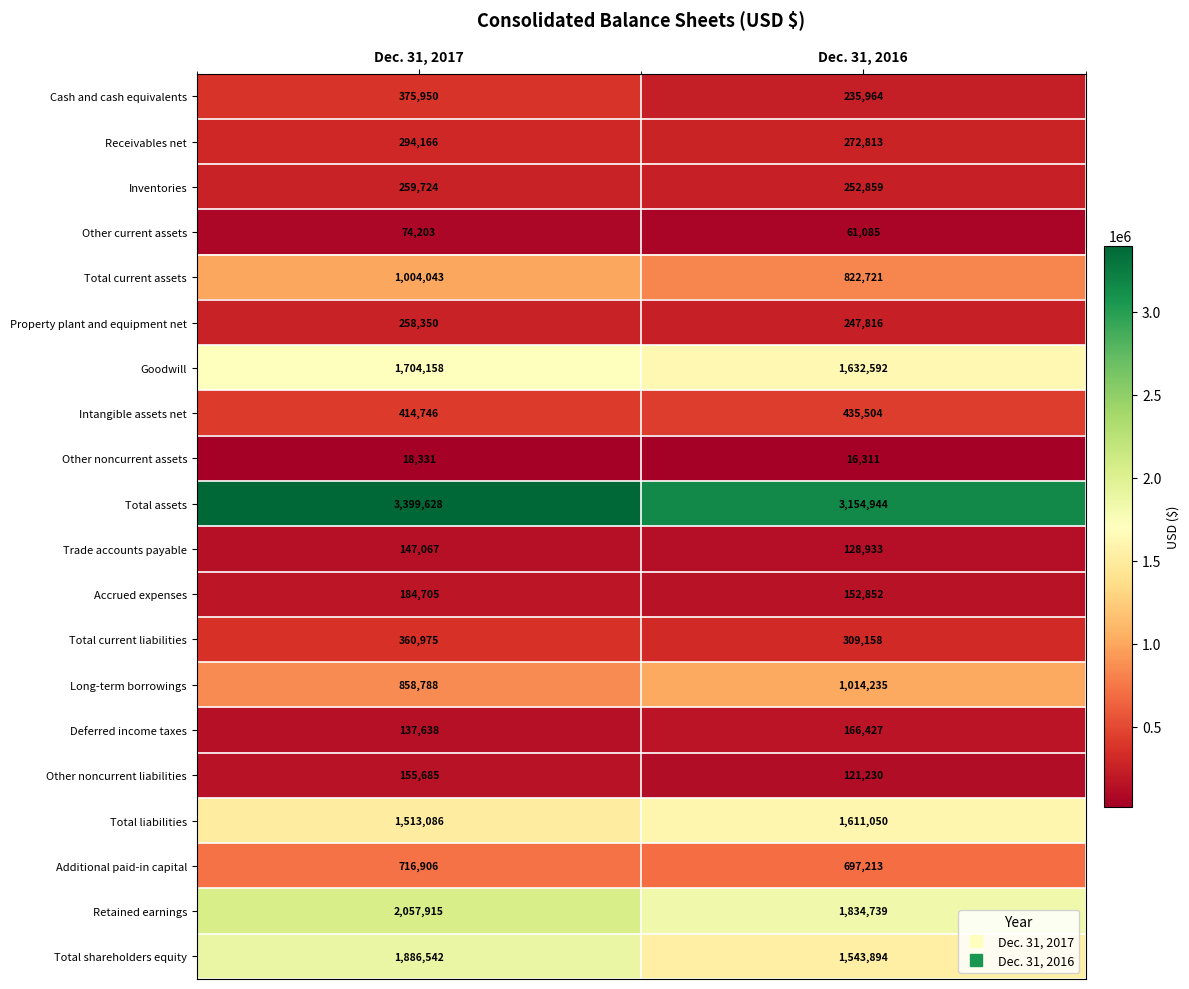

Which series changed the most between Dec. 31, 2017 and Dec. 31, 2016?

Total shareholders equity